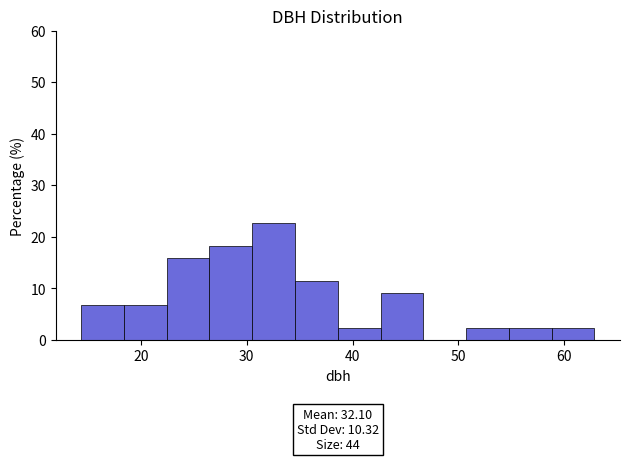

Over which range of the x-axis is the bar tallest?

31 to 35